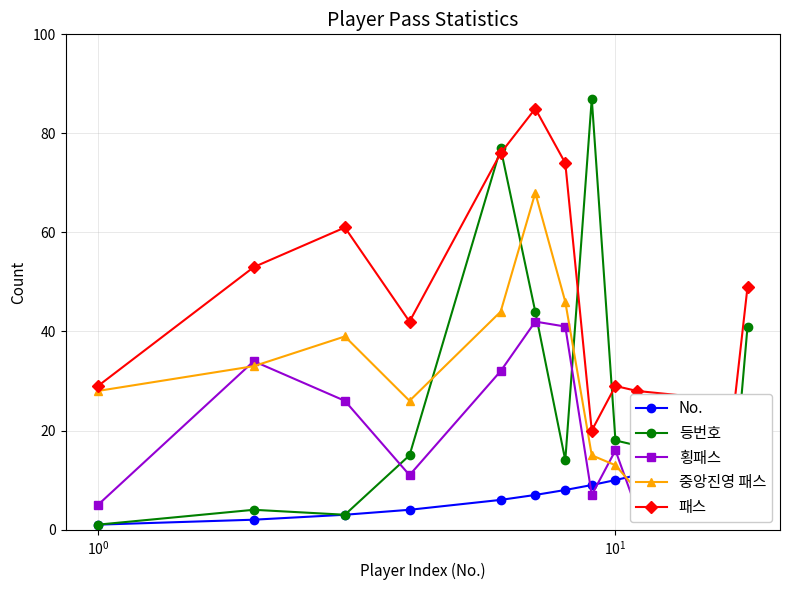

What is the lowest value of the No. series?

1